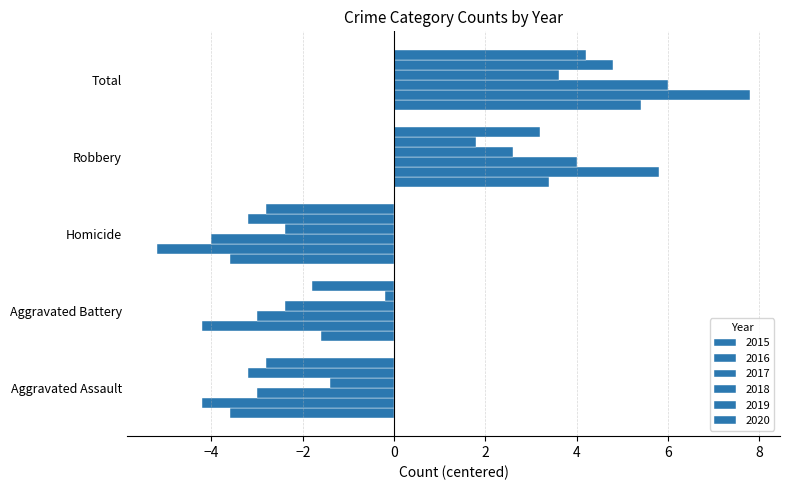

How many distinct data groups are displayed?

6